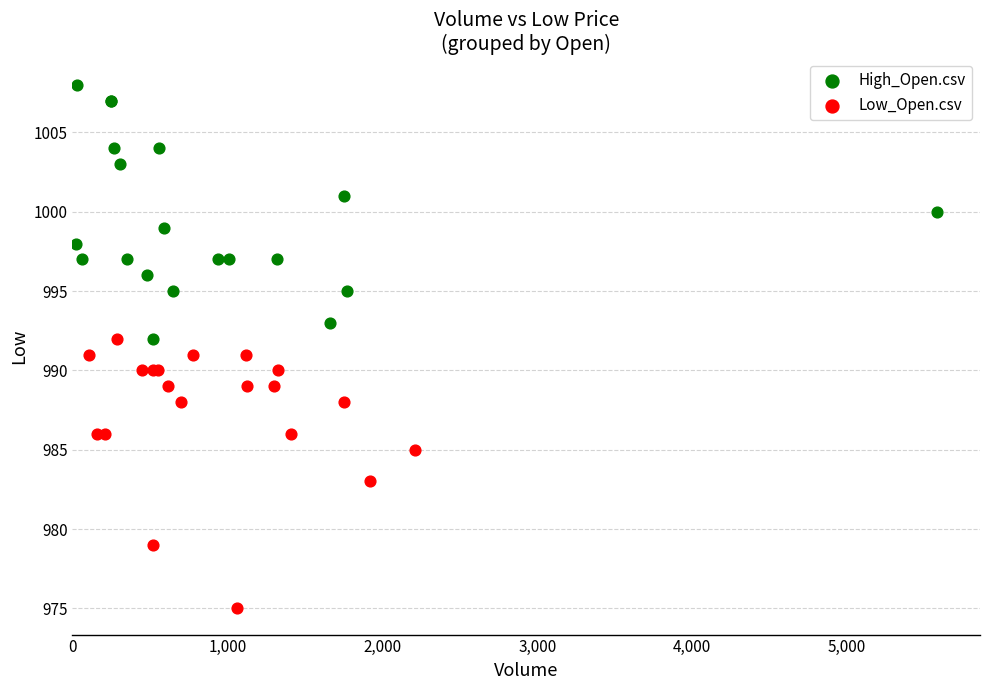

Which series contains the lowest Y value?

Low_Open.csv